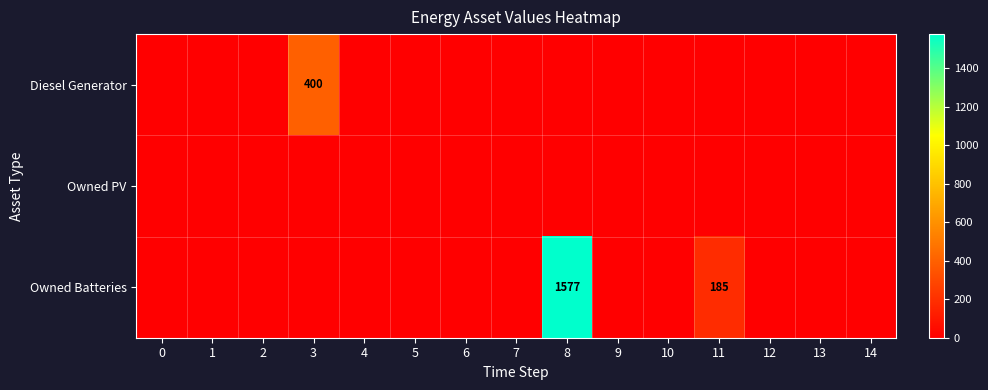

The value of Owned Batteries at 14 is -998. True or false?

False